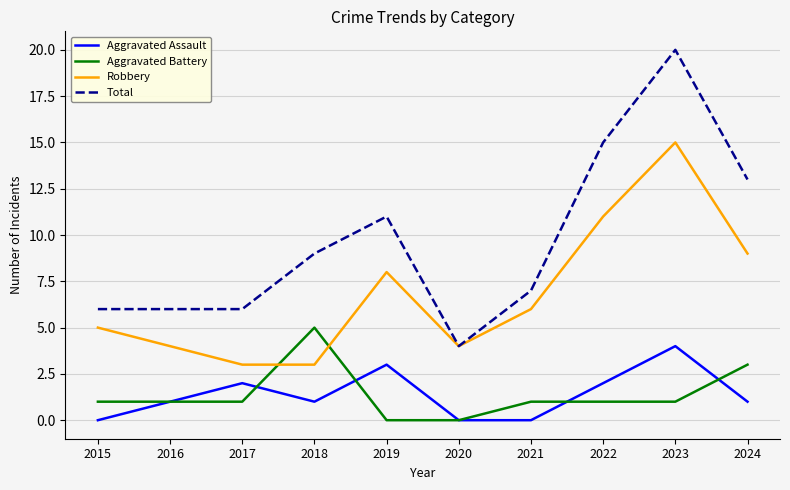

Read the Total value at 2022, to the nearest 10.

20